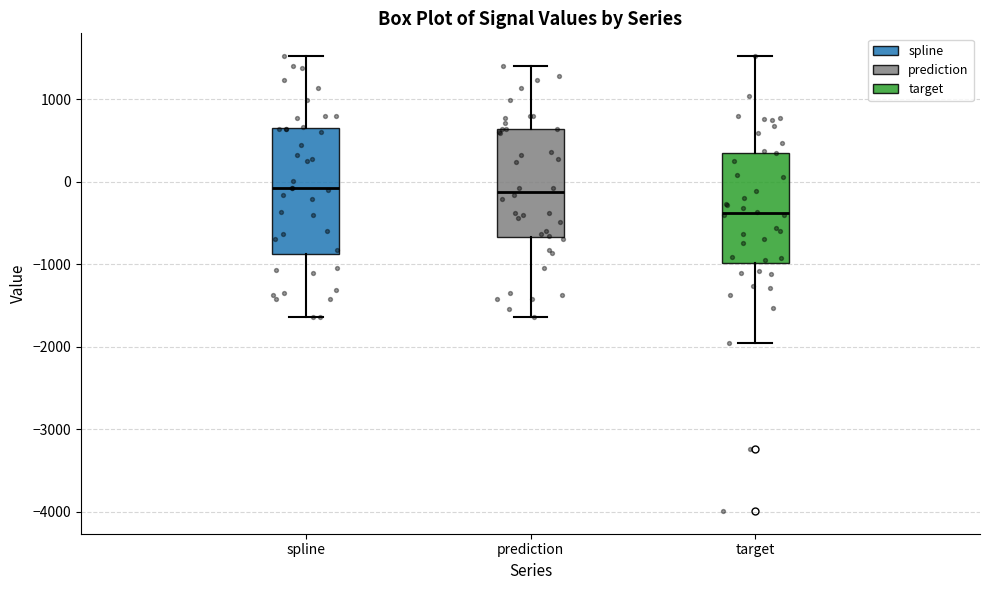

Reading left to right, transcribe this box plot: for each box, give where its median line is, the range the box spans, and where its two whiskers end, as read against the y-axis. The values are not printed on the chart, so give them approximately, as read against the axis.

spline: median -100, box -900 to 600, whiskers -1600 to 1500
prediction: median -100, box -700 to 600, whiskers -1600 to 1400
target: median -400, box -1000 to 400, whiskers -2000 to 1500